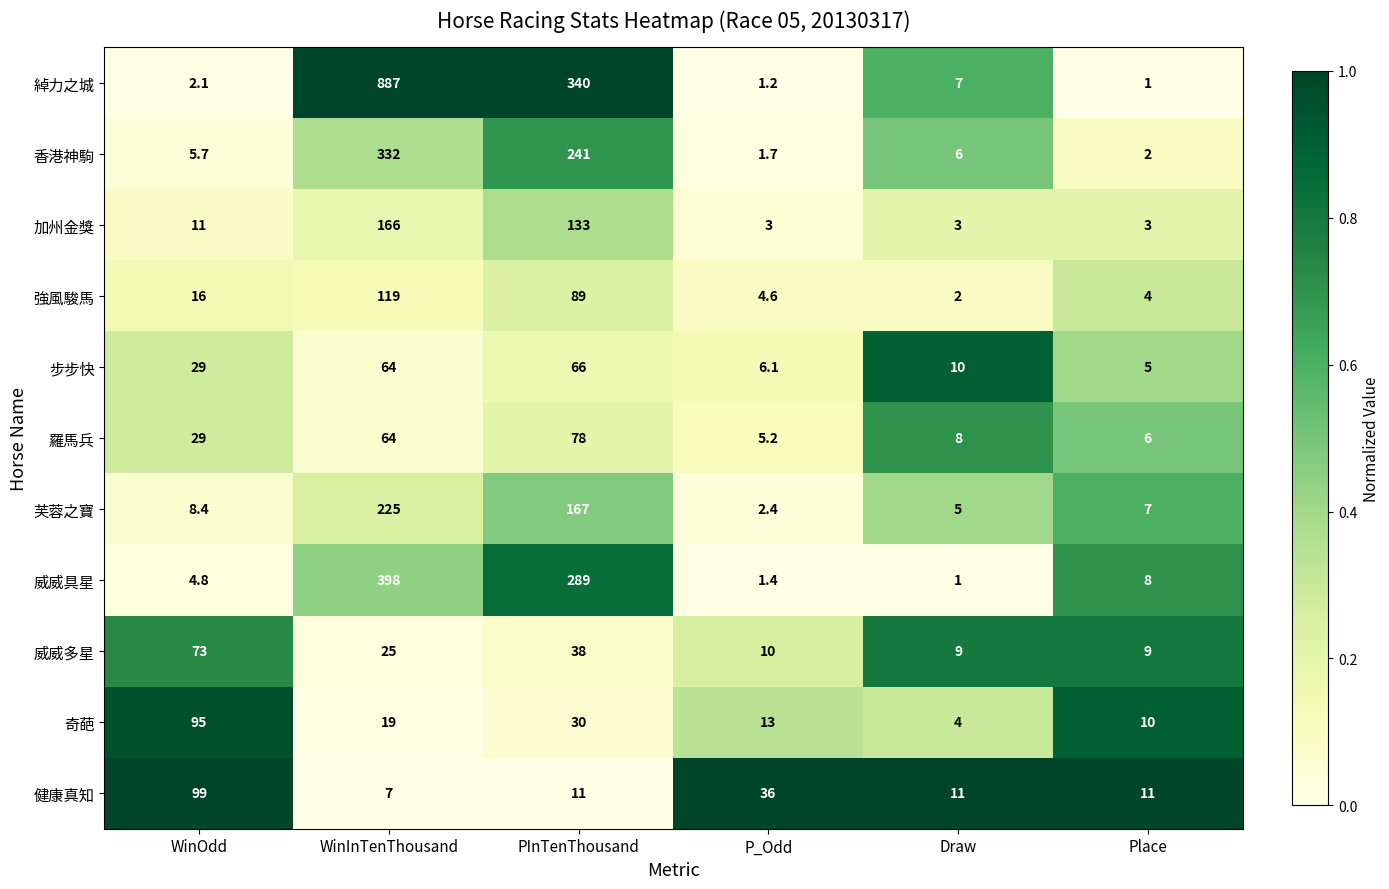

Between Draw and Place, which series saw the biggest shift?

威威具星